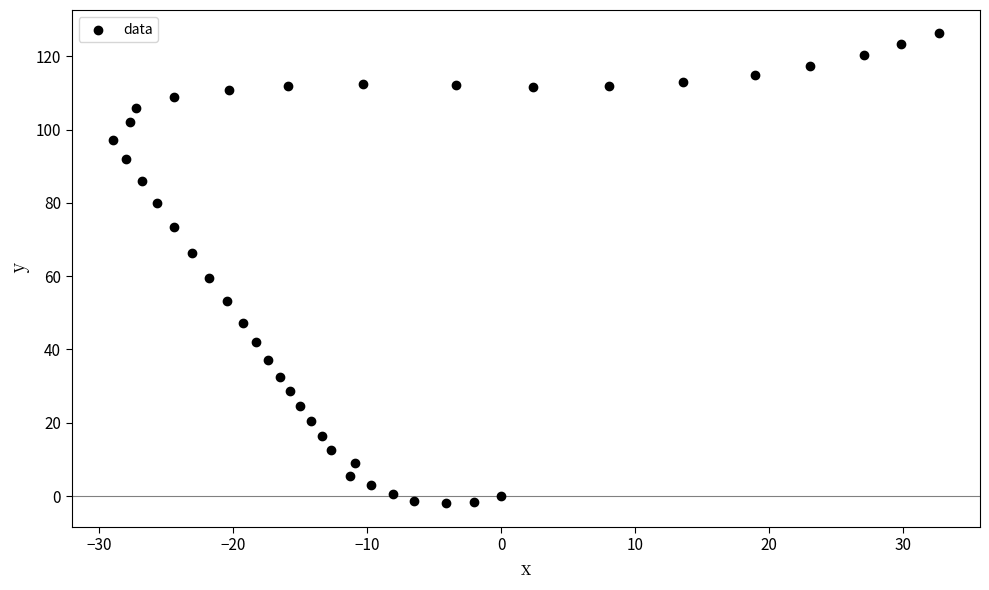

What Y value in the scatter plot is closest to 62?

59.5